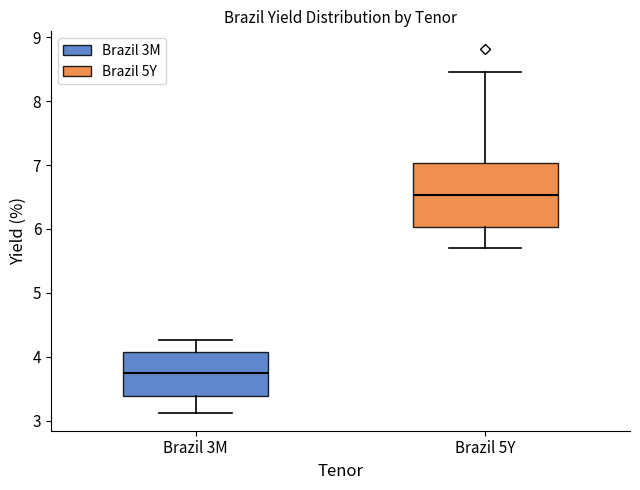

Which box's median line is the highest?

Brazil 5Y